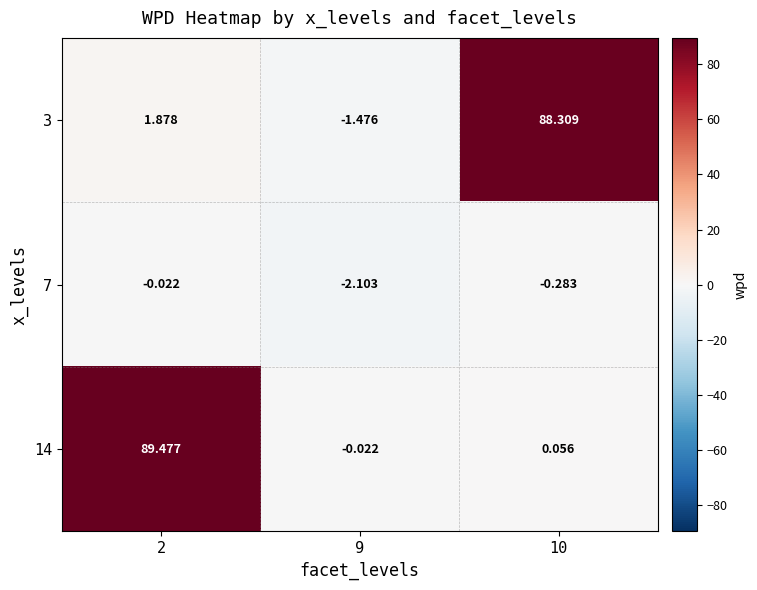

What is the spread (max minus min) of values at 10?

88.6